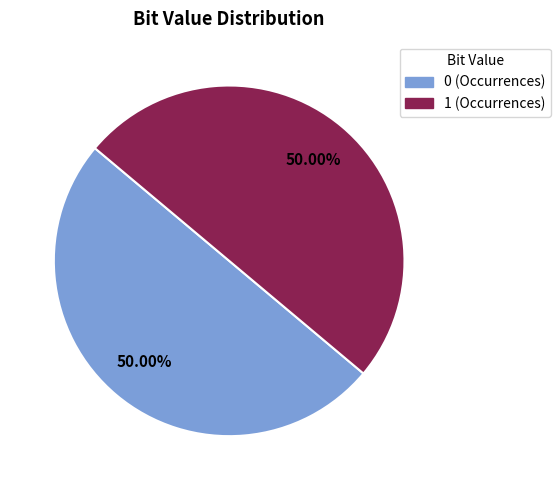

What is the ratio of the value at 1 to the value at 0?

1.0